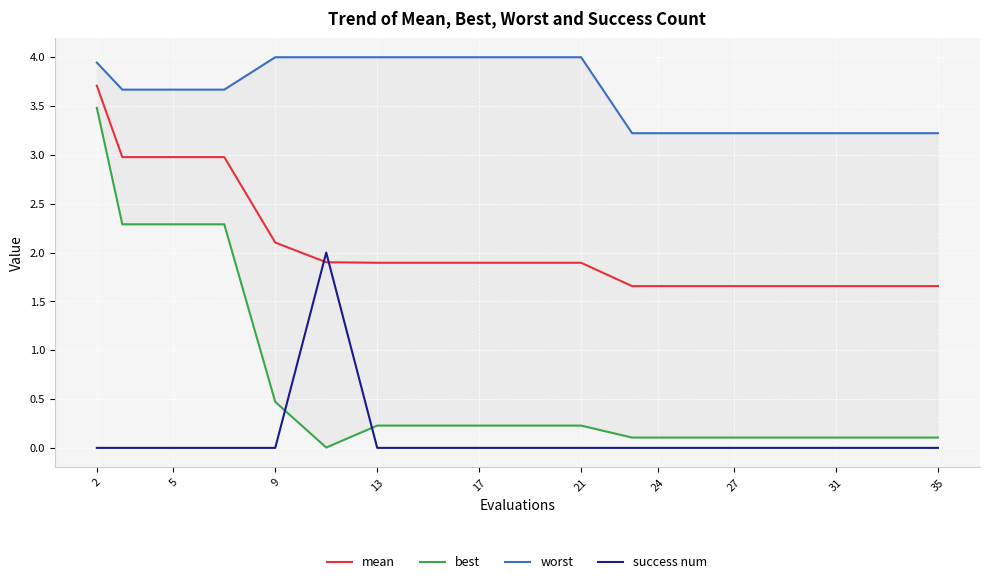

True or false: mean and success num cross at least once.

True